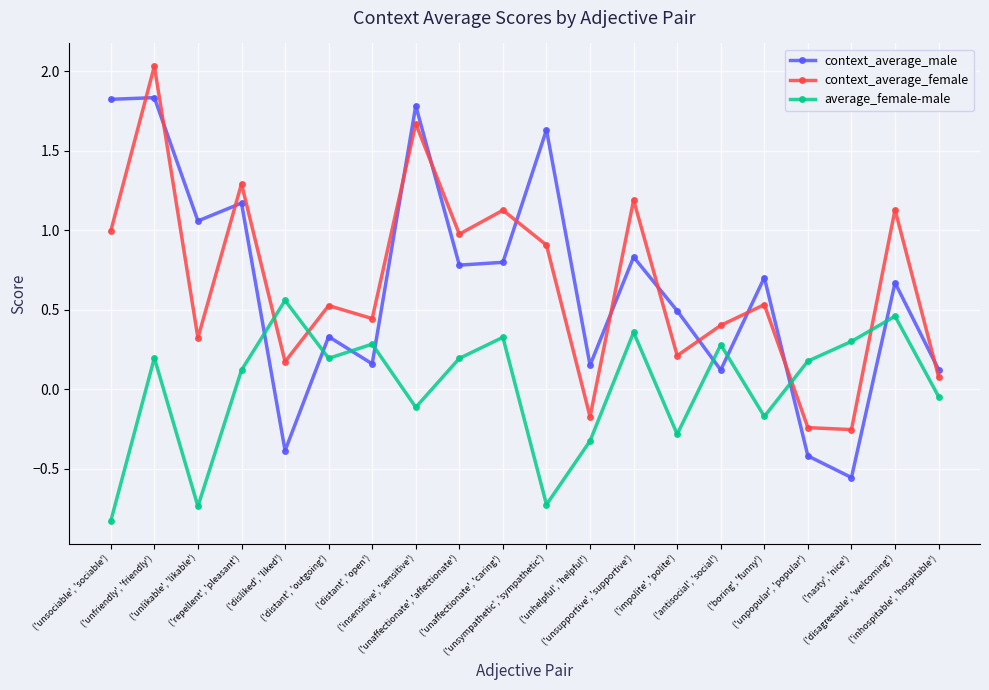

Which series has the widest spread of values?

context_average_male